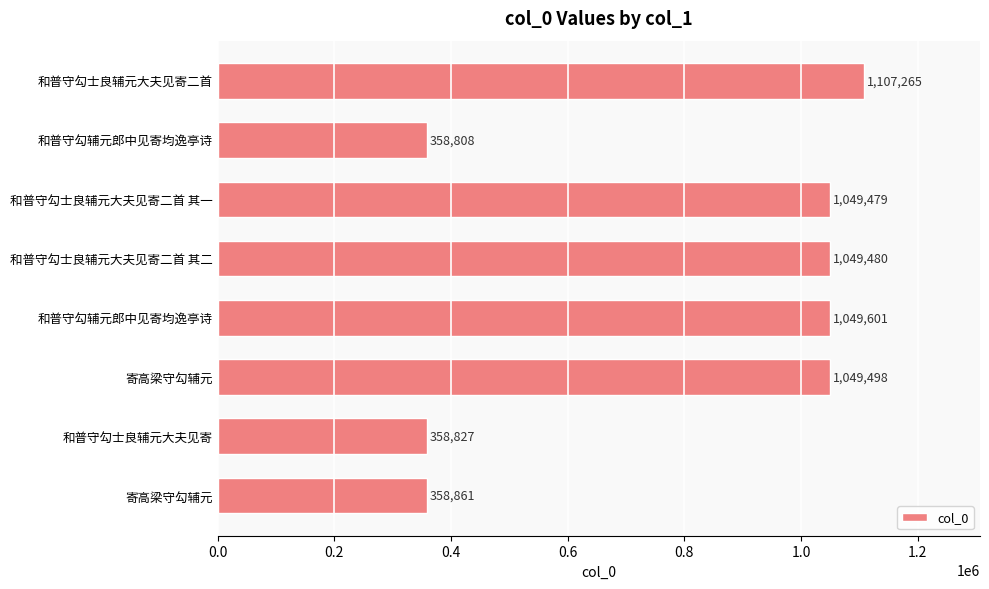

Does the chart contain stacked bars?

No